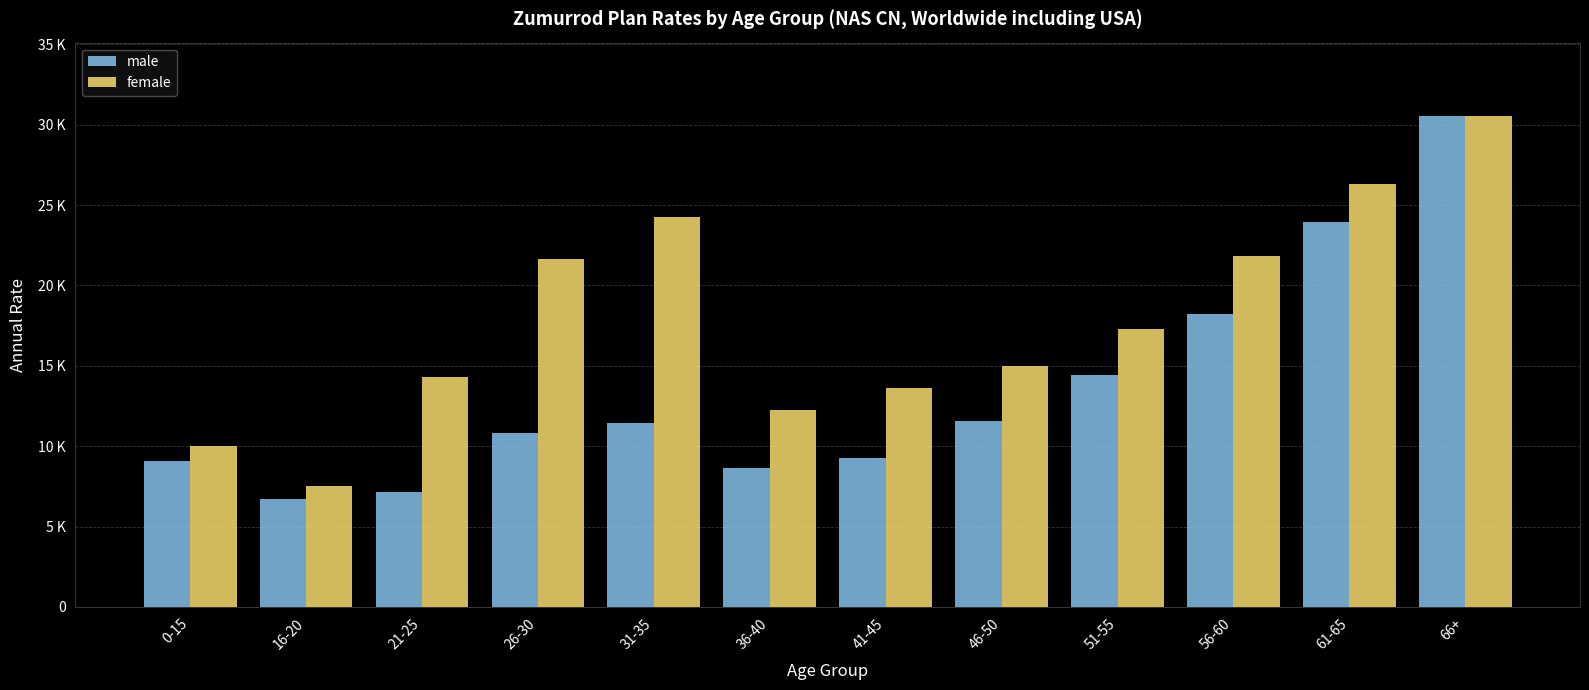

Is it true that male equals 10826 at 26-30?

True